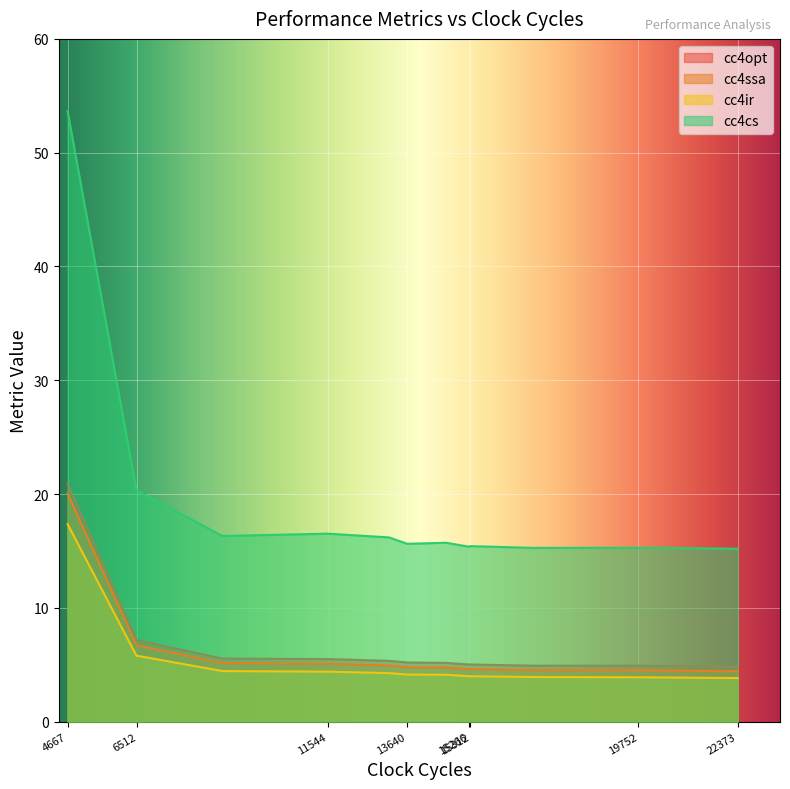

Reading left to right, what are all the values shown in this chart?

cc4opt: 13159=5.3	15312=5.0	16989=4.9	14663=5.2	6491=7.2	11544=5.5	19760=4.9	8758=5.5	4667=20.9	15266=5.0	22373=4.8	15312=5.0	6512=7.2	19752=4.9	13640=5.2
cc4ssa: 13159=4.9	15312=4.6	16989=4.5	14663=4.8	6491=6.7	11544=5.1	19760=4.5	8758=5.1	4667=20.0	15266=4.6	22373=4.4	15312=4.6	6512=6.7	19752=4.5	13640=4.8
cc4ir: 13159=4.3	15312=4.0	16989=3.9	14663=4.1	6491=5.8	11544=4.4	19760=3.9	8758=4.4	4667=17.3	15266=4.0	22373=3.8	15312=4.0	6512=5.8	19752=3.9	13640=4.1
cc4cs: 13159=16.2	15312=15.4	16989=15.3	14663=15.7	6491=20.2	11544=16.5	19760=15.3	8758=16.3	4667=53.6	15266=15.4	22373=15.2	15312=15.4	6512=20.3	19752=15.3	13640=15.6